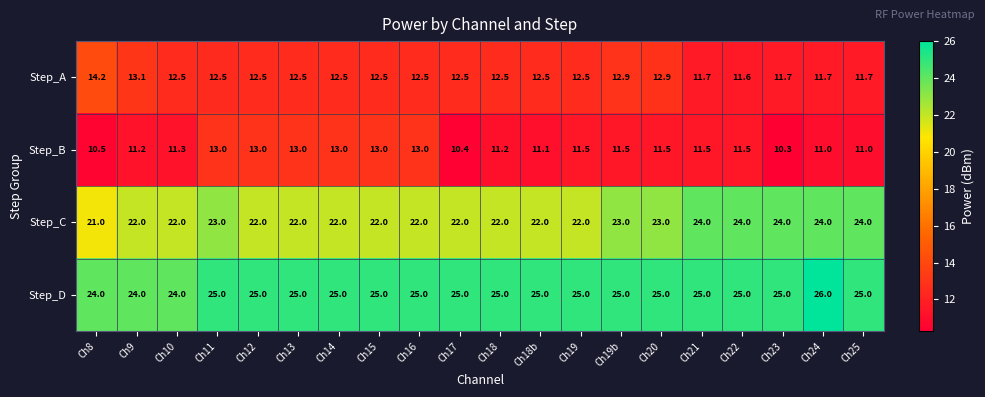

Is the value of Step_D at Ch19 greater than the value of Step_C at Ch18?

Yes